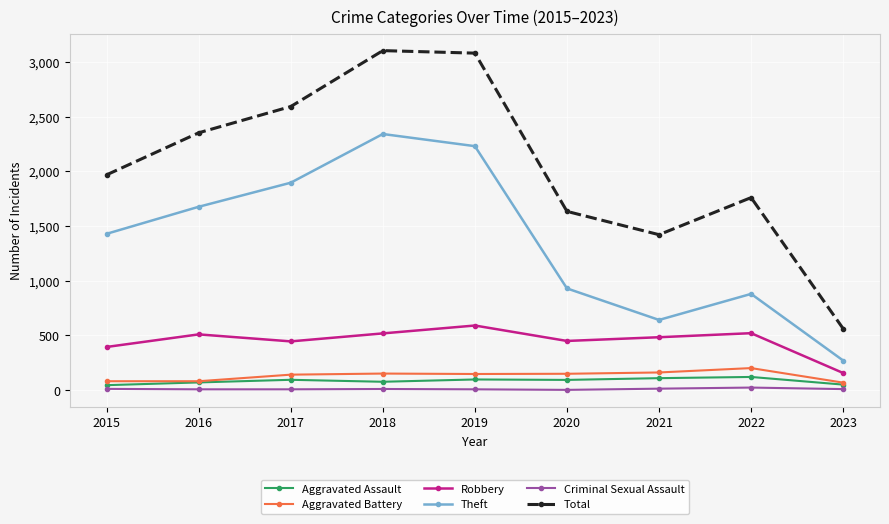

Which series has the largest total across all categories?

Total